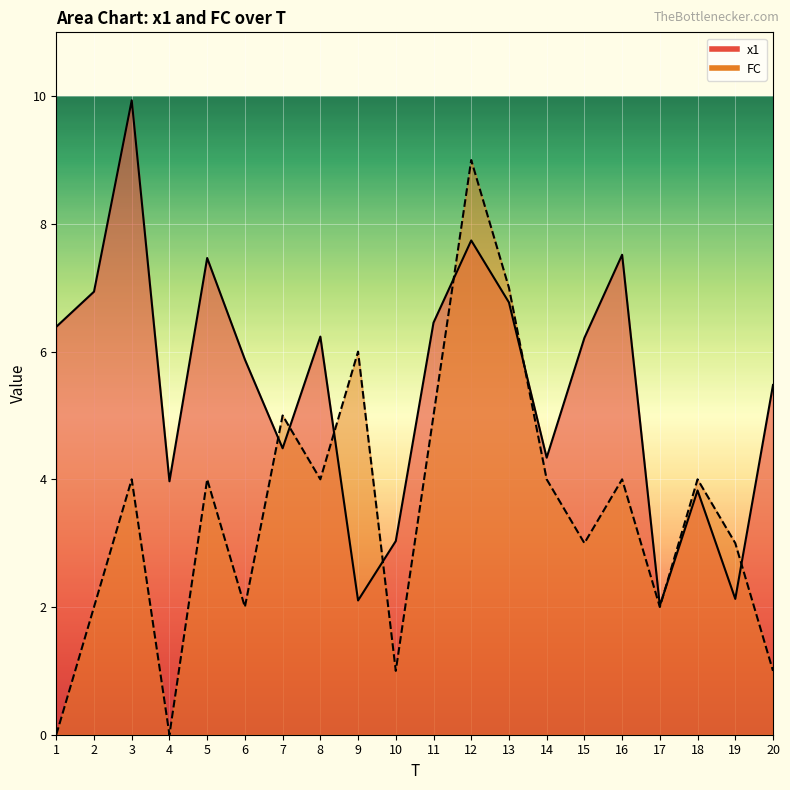

How many interior local peaks does the FC series have?

7